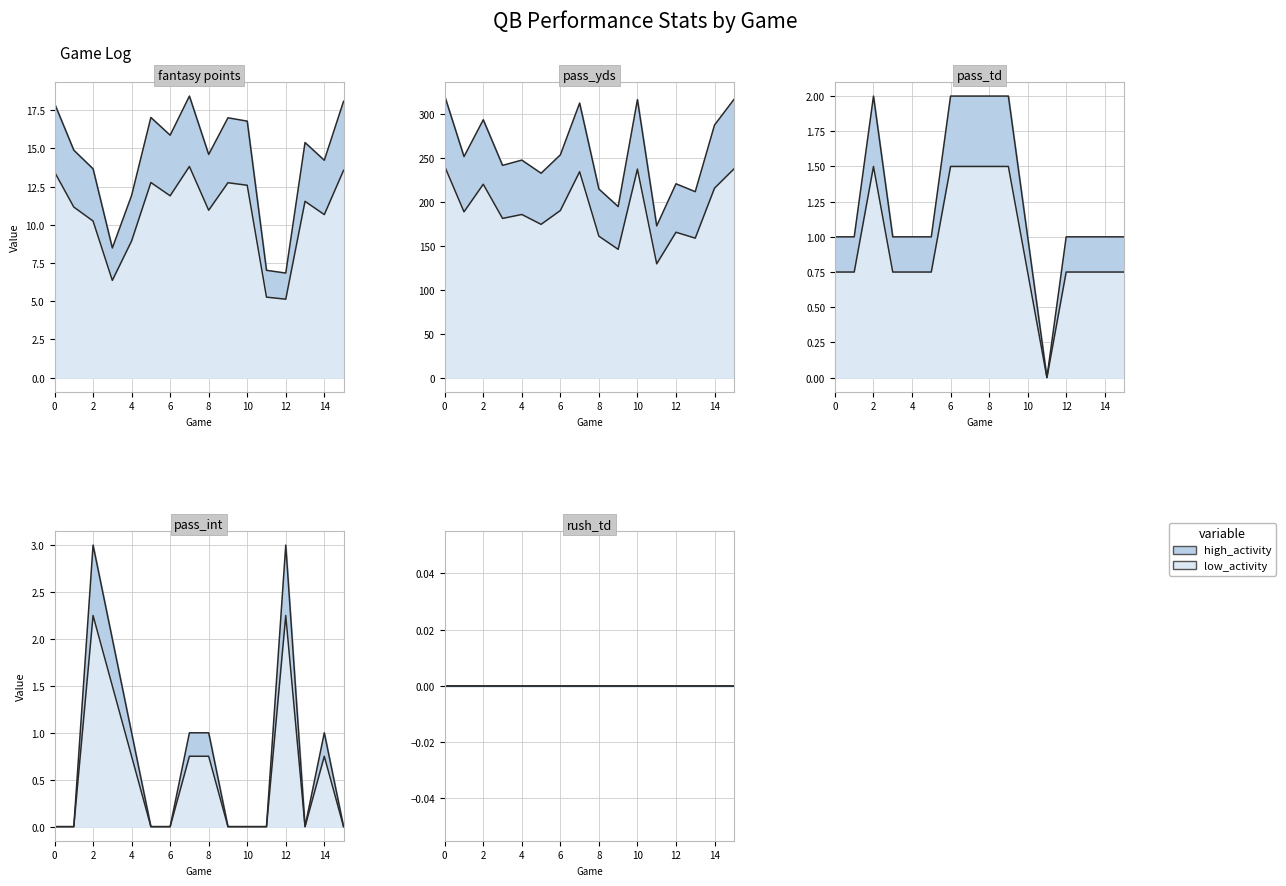

How many times do pass_td and pass_int cross each other?

2